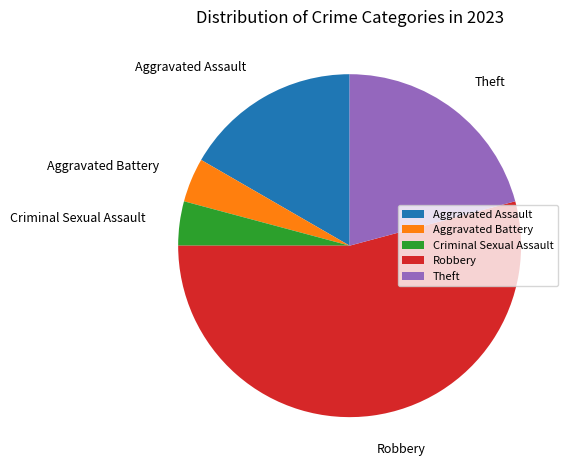

How many segments does this pie chart have?

5